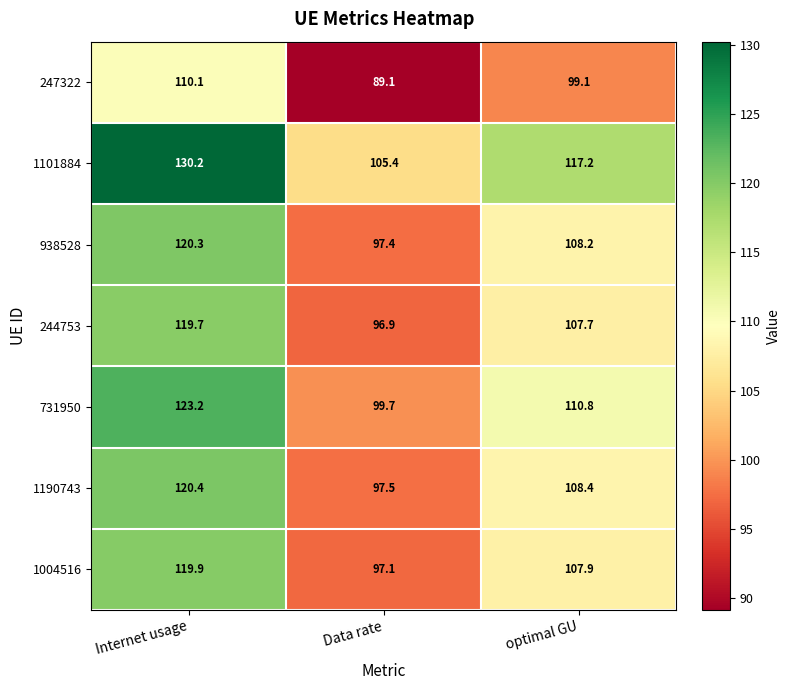

Where does the 247322 series first go above 99?

Internet usage